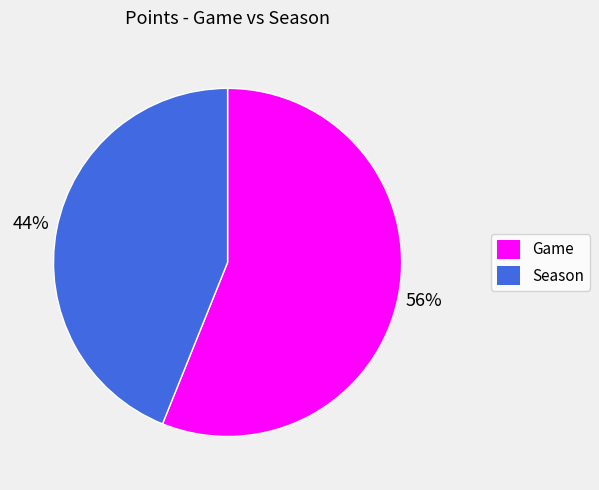

Is Season the majority of the pie?

No